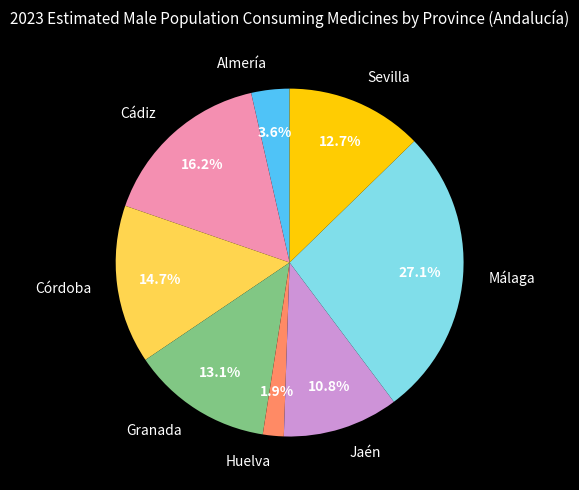

What percentage is the Granada slice, to the nearest percent?

13%